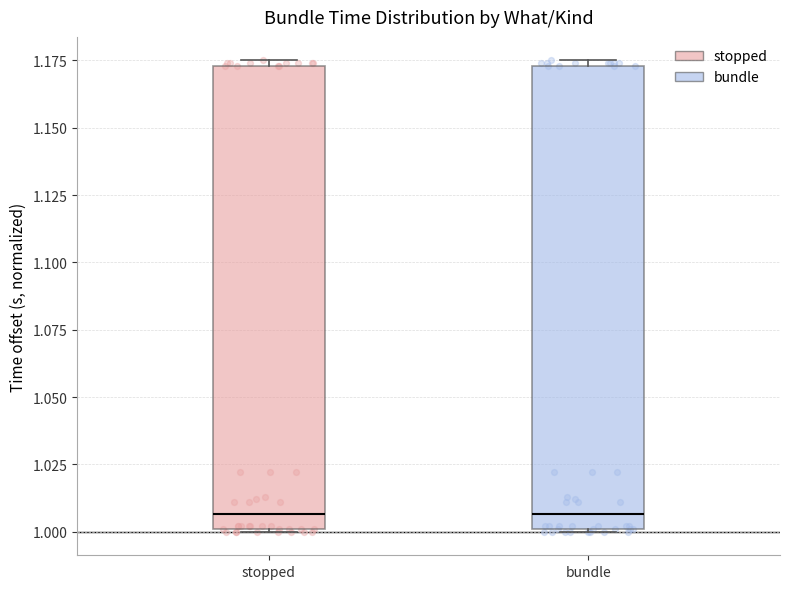

Reading left to right, read every box against the y-axis: the position of its median line, the range the box covers, and the ends of its whiskers. The values are not printed on the chart, so give them approximately, as read against the axis.

stopped: median 1.005, box 1.000 to 1.175, whiskers 1.000 to 1.175 (just above the box's upper edge)
bundle: median 1.005, box 1.000 to 1.175, whiskers 1.000 to 1.175 (just above the box's upper edge)